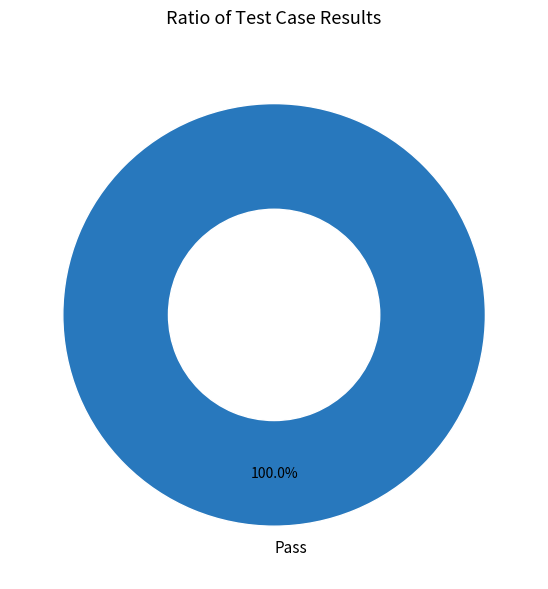

How many segments does this pie chart have?

1